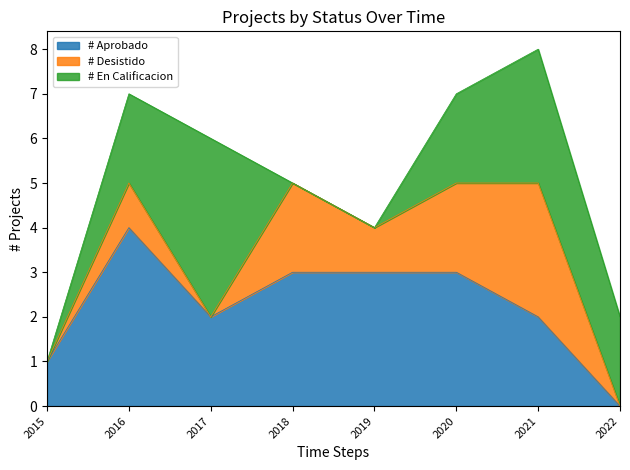

Between 2016 and 2017, which series saw the biggest shift?

Aprobado